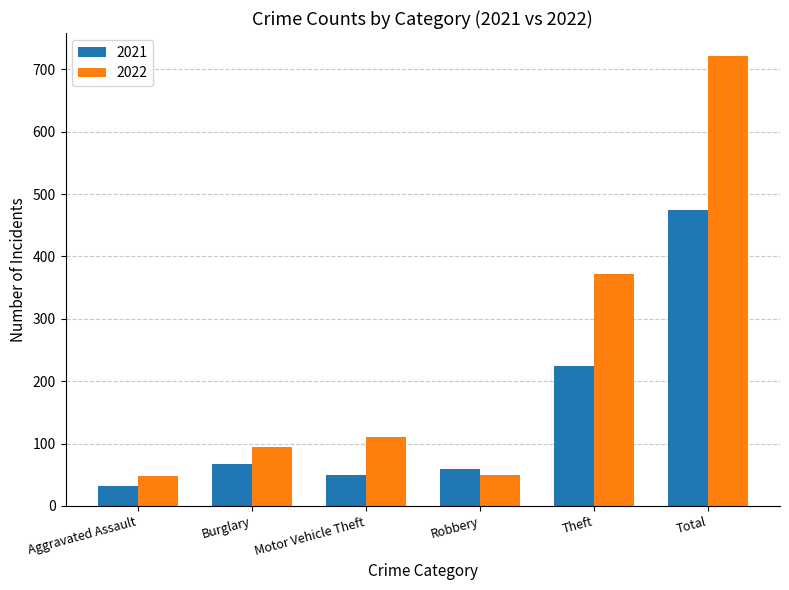

How many distinct data groups are displayed?

2